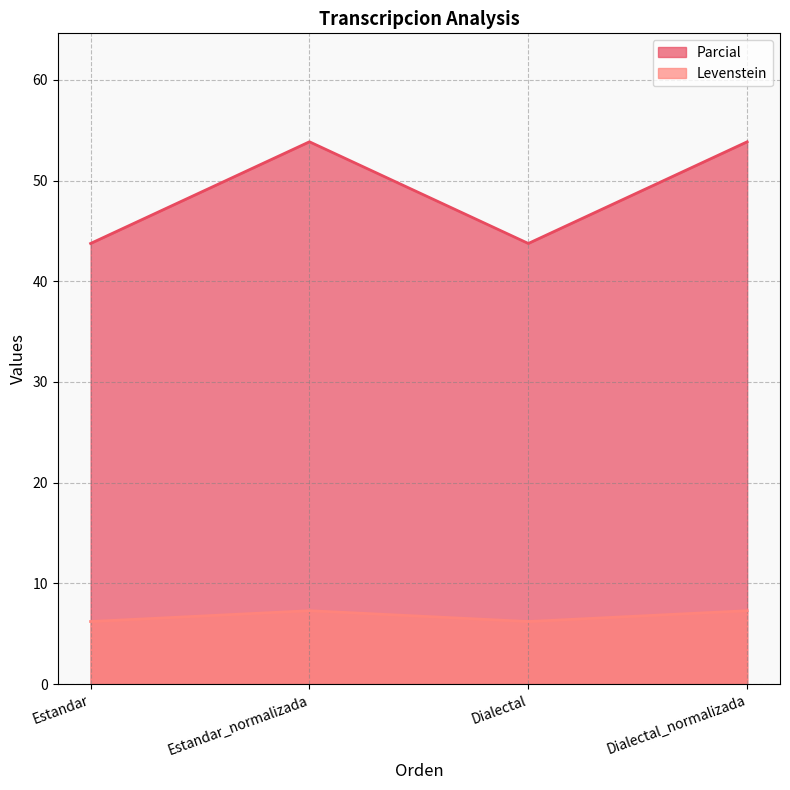

Which series has the largest range (max minus min)?

Parcial